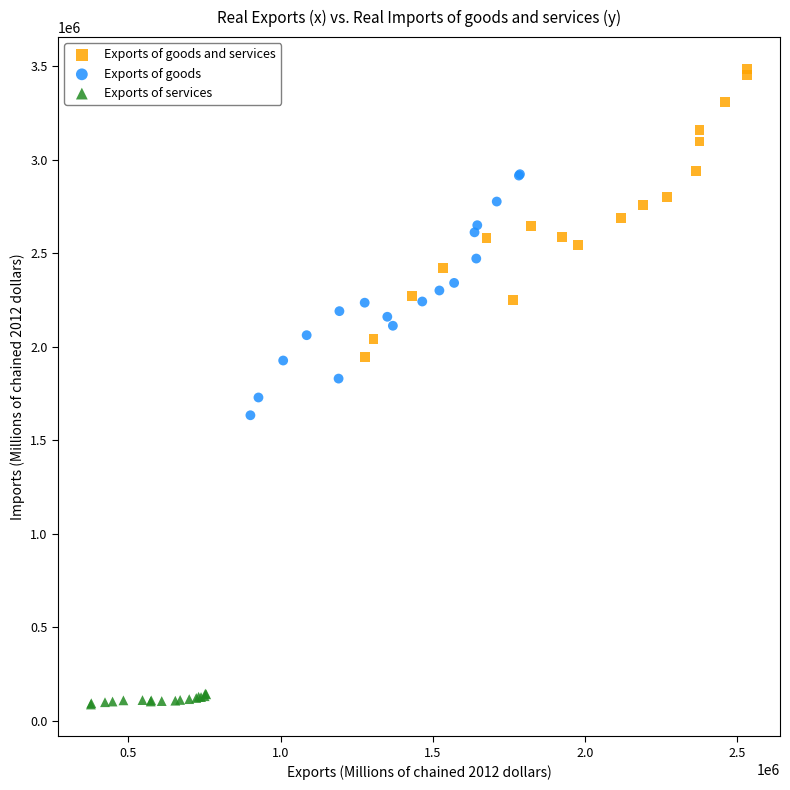

Which series reaches the minimum Y coordinate?

Exports of services